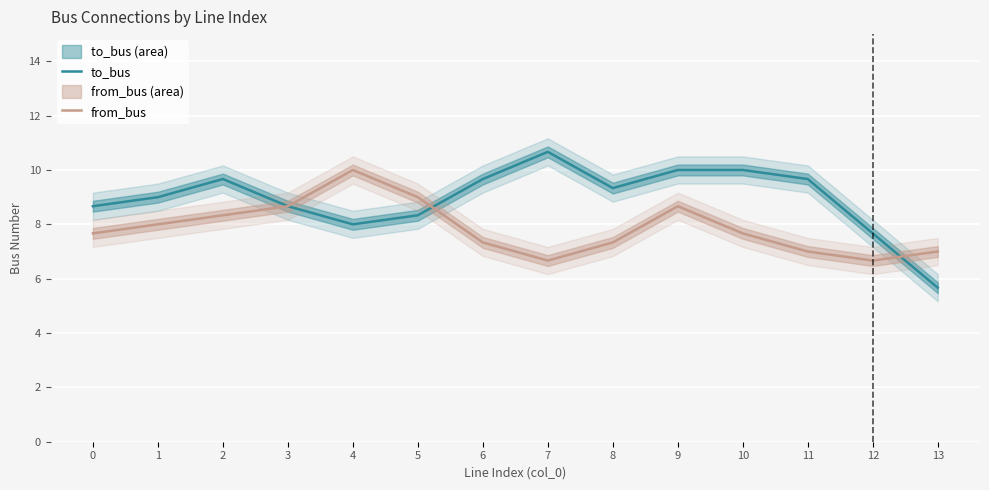

True or false: to_bus and from_bus cross at least once.

True